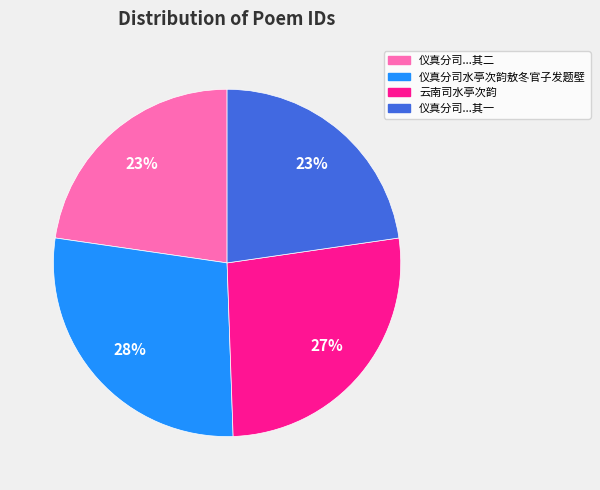

Is there any slice that represents more than half of the pie?

No